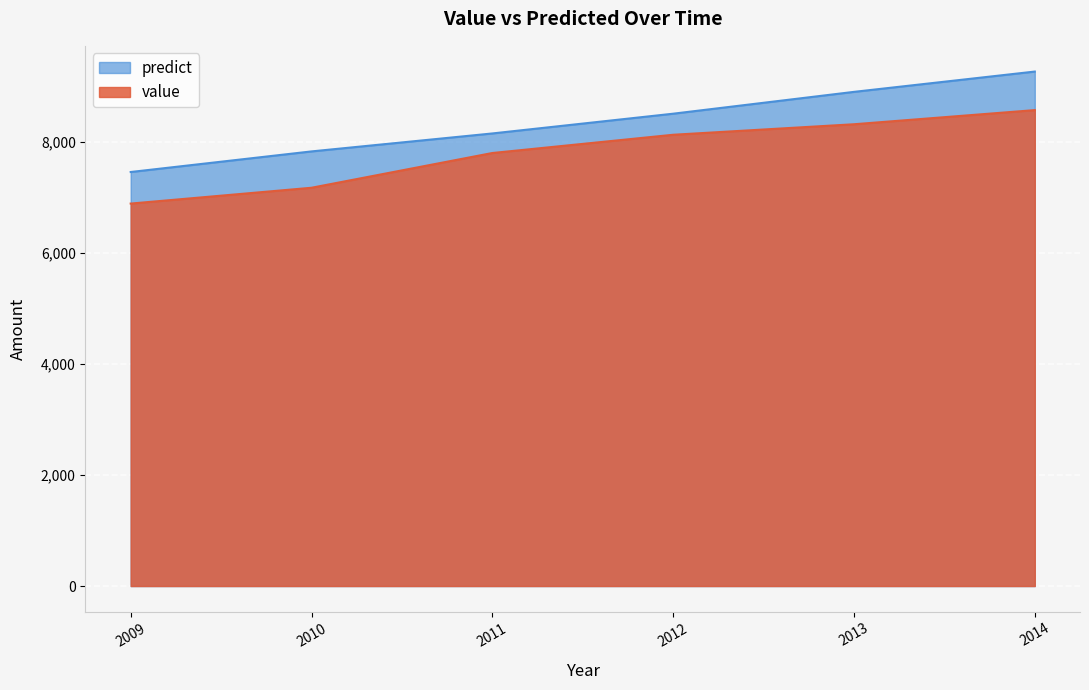

Reading left to right, what are all the values shown in this chart?

value: 6887.0	7171.9	7797.6	8126.2	8315.5	8570.2
predict: 7455.6	7826.4	8149.8	8505.5	8898.6	9264.3